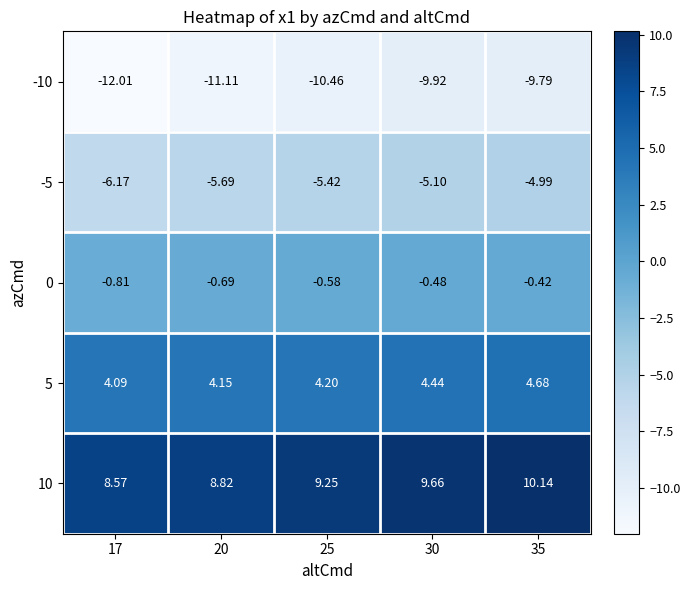

At 20, list the series in order from largest to smallest.

10, 5, 0, -5, -10